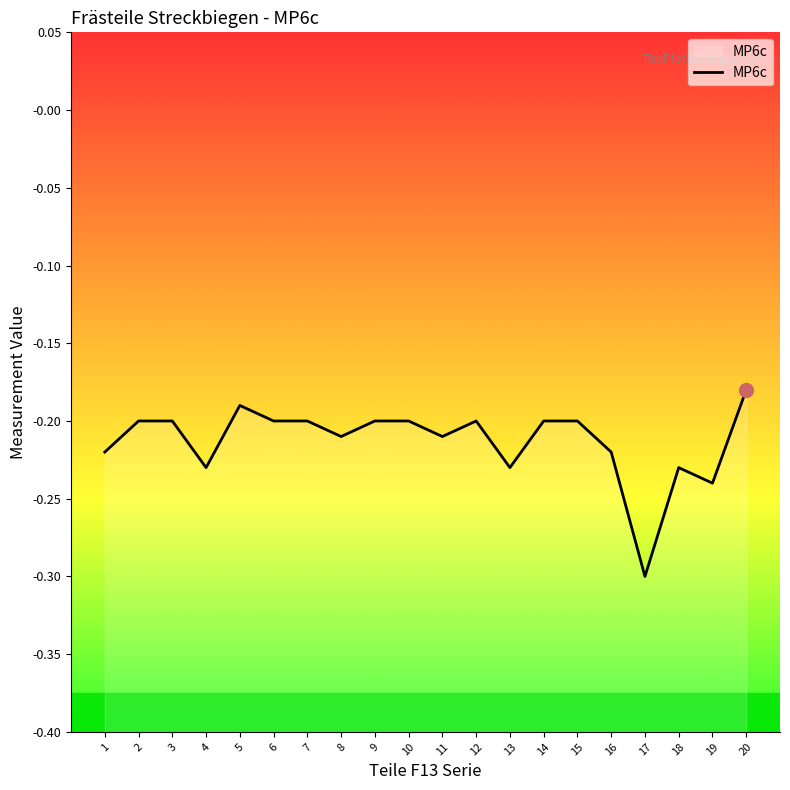

Reading left to right, list all the values displayed in this chart.

-0.2	-0.2	-0.2	-0.2	-0.2	-0.2	-0.2	-0.2	-0.2	-0.2	-0.2	-0.2	-0.2	-0.2	-0.2	-0.2	-0.3	-0.2	-0.2	-0.2